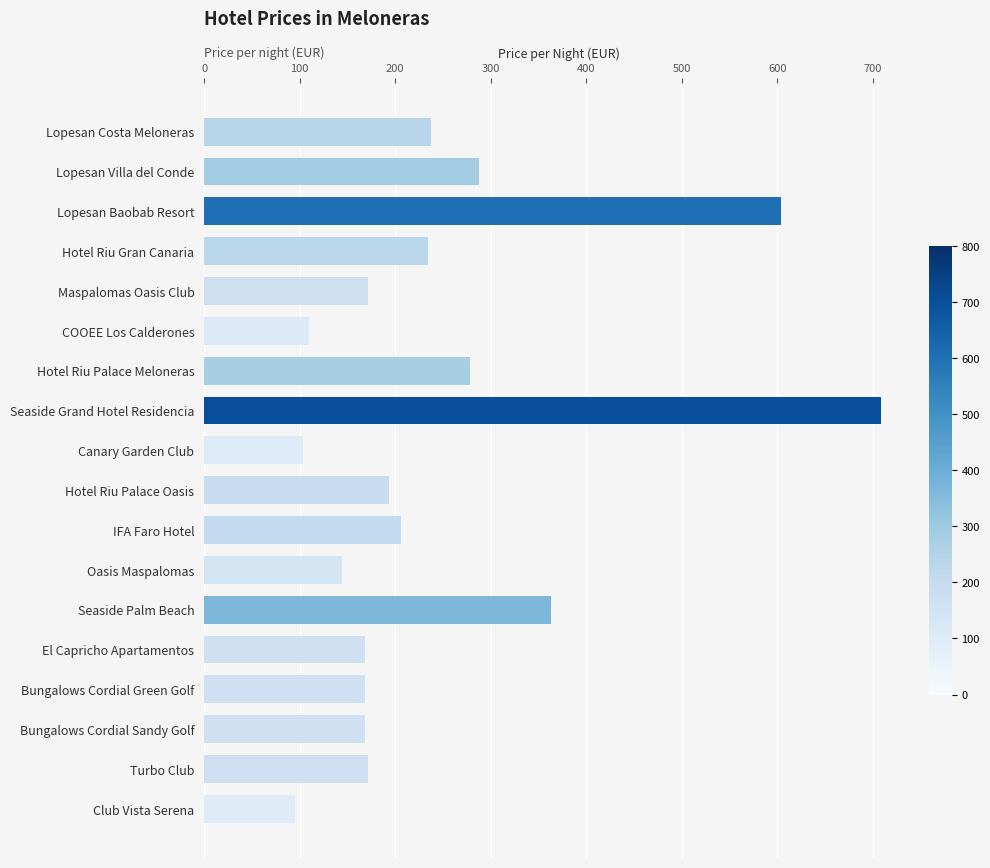

Which category has the highest value across all series?

Seaside Grand Hotel Residencia